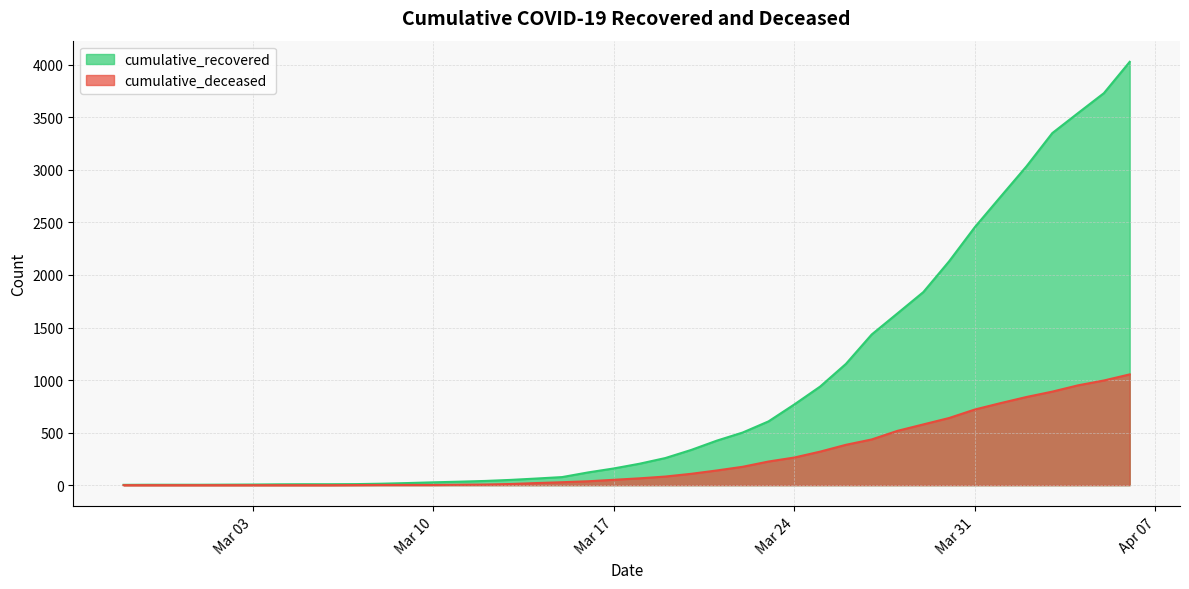

How many values in cumulative_deceased are above zero?

31